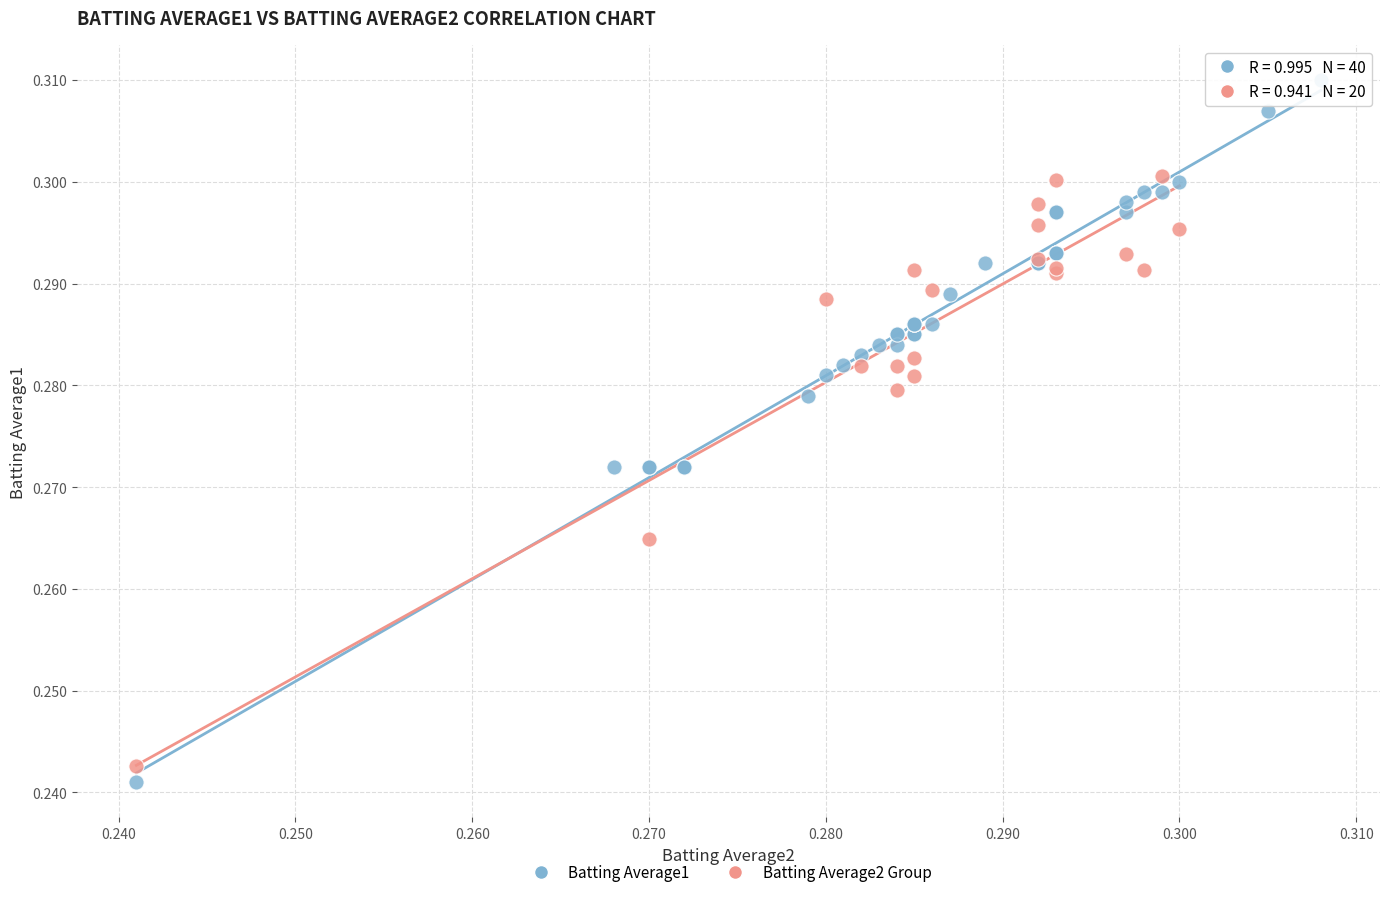

Which series reaches the maximum Y coordinate?

Batting Average1